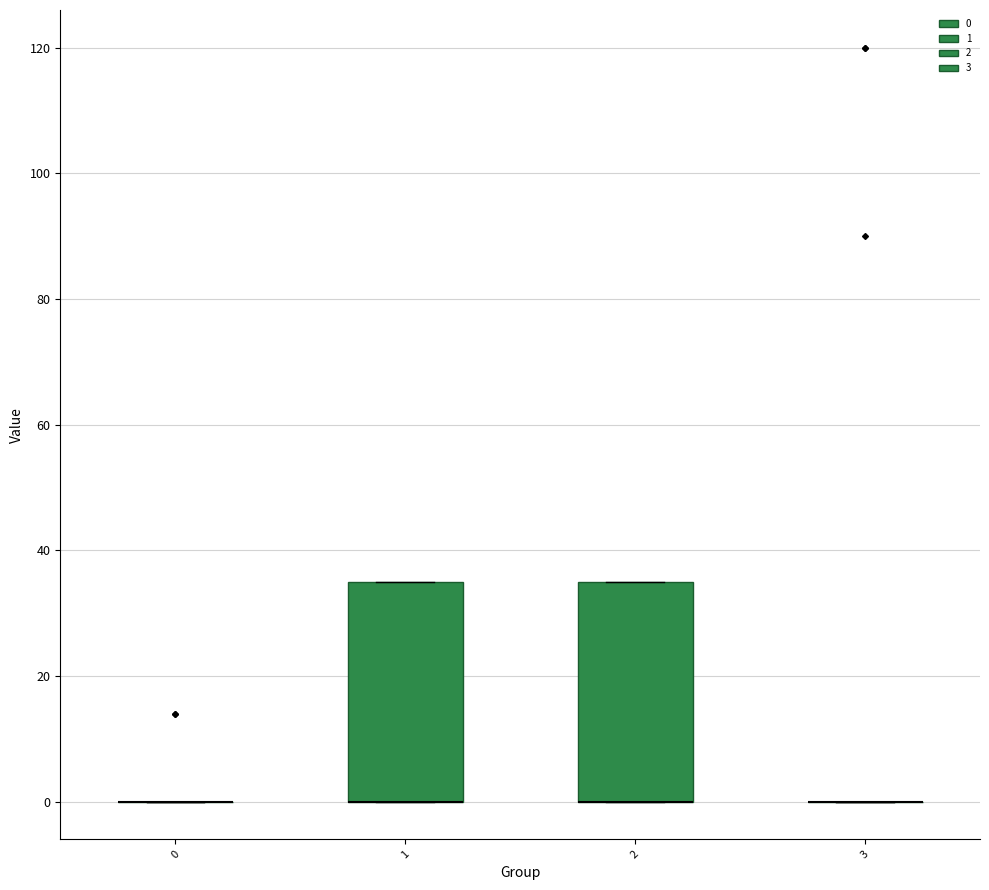

Reading left to right, read every box against the y-axis: the position of its median line, the range the box covers, and the ends of its whiskers. The values are not printed on the chart, so give them approximately, as read against the axis.

0: box collapsed to a line at 0, whiskers 0 to 0
1: median 0 (drawn on the box's lower edge), box 0 to 36, whiskers 0 to 36
2: median 0 (drawn on the box's lower edge), box 0 to 36, whiskers 0 to 36
3: box collapsed to a line at 0, whiskers 0 to 0